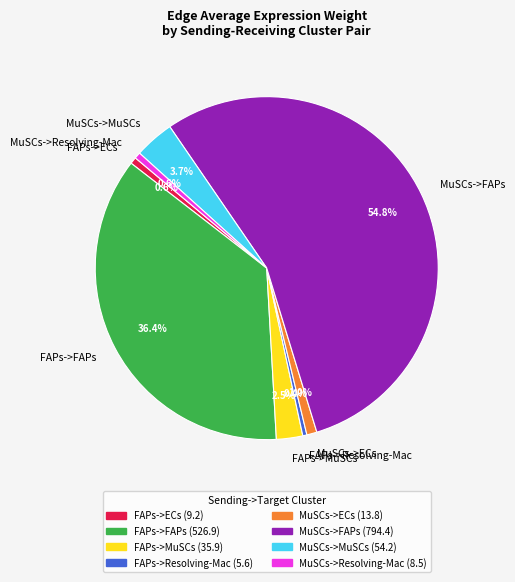

What percentage do FAPs->ECs and MuSCs->ECs together represent?

1.6%